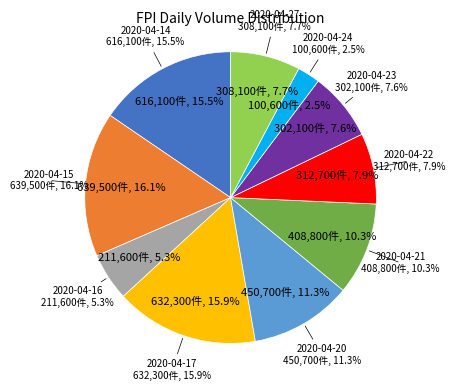

How many slices are in this pie chart?

10